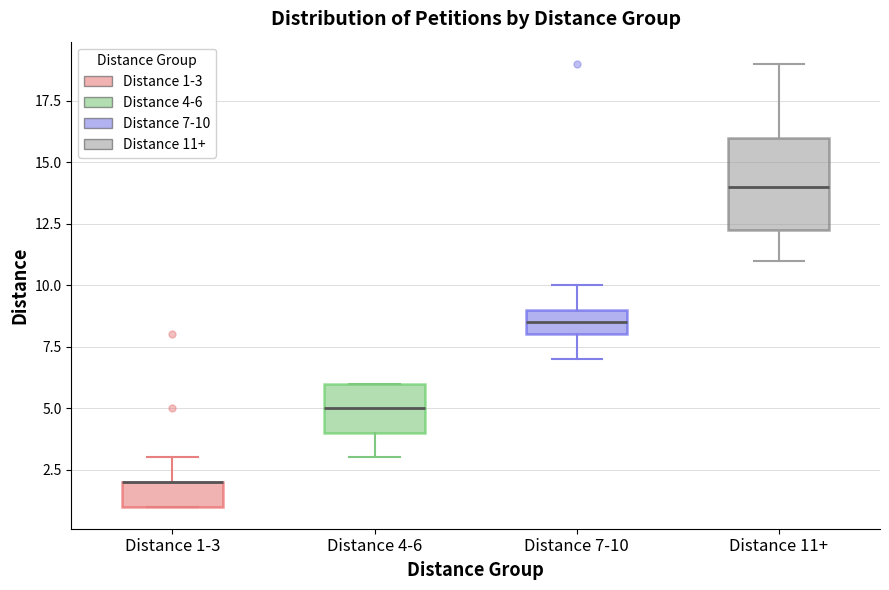

Reading left to right, read every box against the y-axis: the position of its median line, the range the box covers, and the ends of its whiskers. The values are not printed on the chart, so give them approximately, as read against the axis.

Distance 1-3: median 2.0 (drawn on the box's upper edge), box 1.0 to 2.0, whiskers 1.0 to 3.0
Distance 4-6: median 5.0, box 4.0 to 6.0, whiskers 3.0 to 6.0
Distance 7-10: median 8.5, box 8.0 to 9.0, whiskers 7.0 to 10.0
Distance 11+: median 14.0, box 12.5 to 16.0, whiskers 11.0 to 19.0